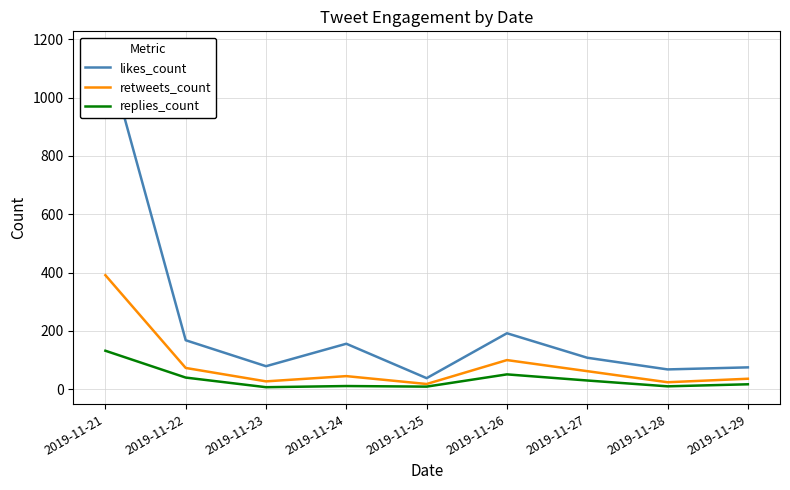

What are all the series names shown in the legend?

likes_count, retweets_count, replies_count